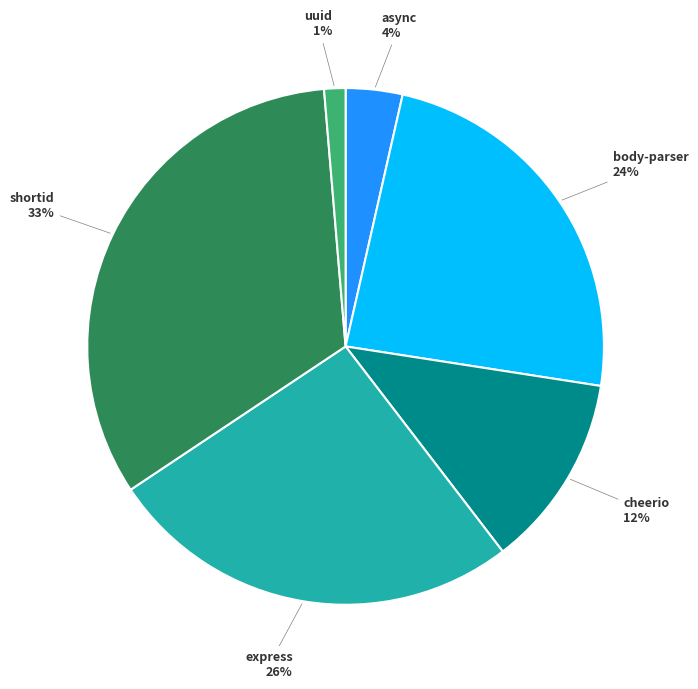

To the nearest percent, what is the difference between the largest and smallest slice percentages?

32%